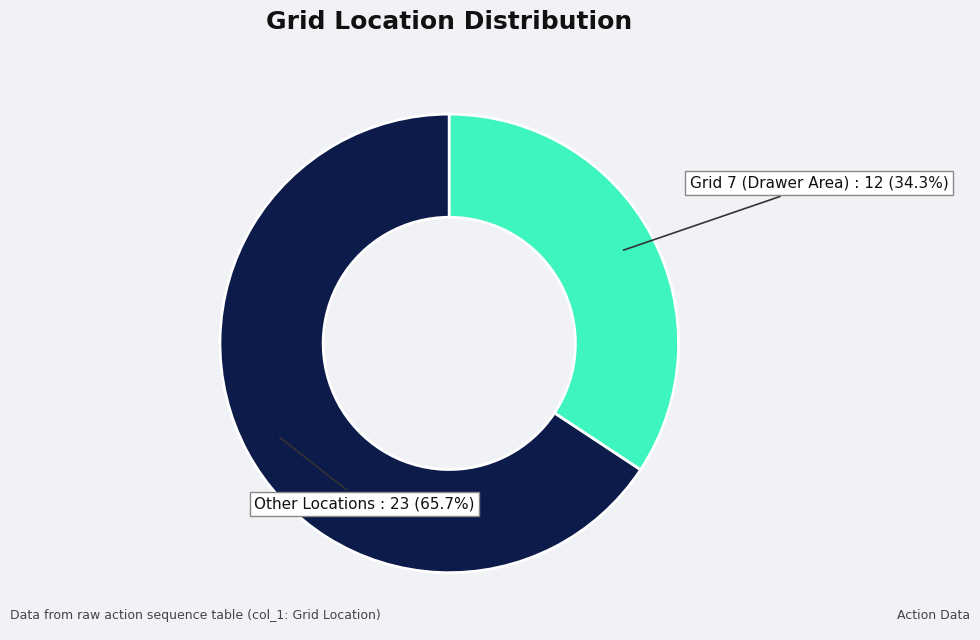

How much of the chart is everything except Grid 7 (Drawer Area)?

65.7%